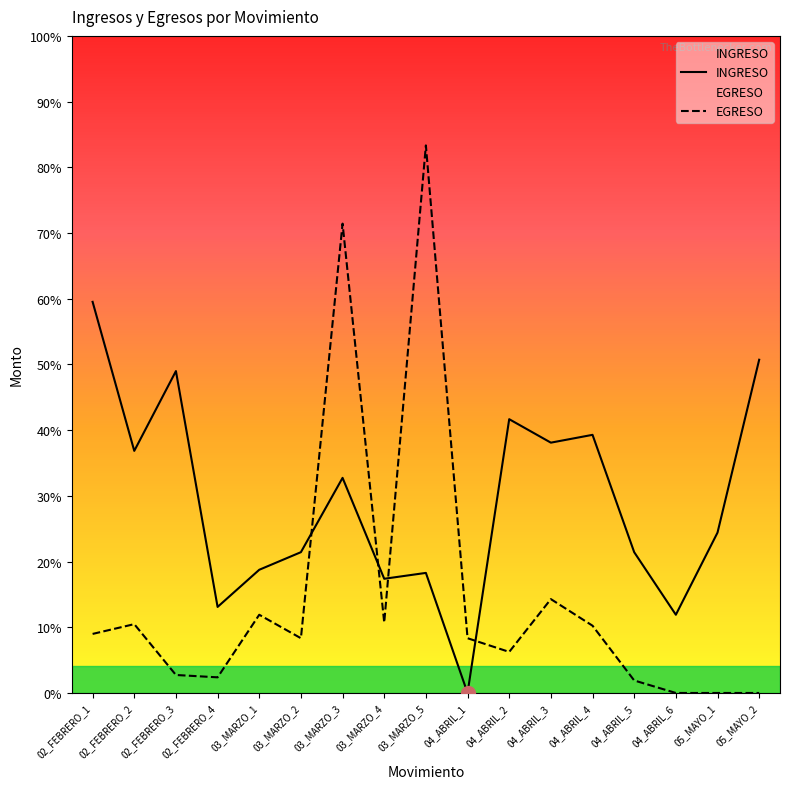

Count the number of data series in this chart.

2